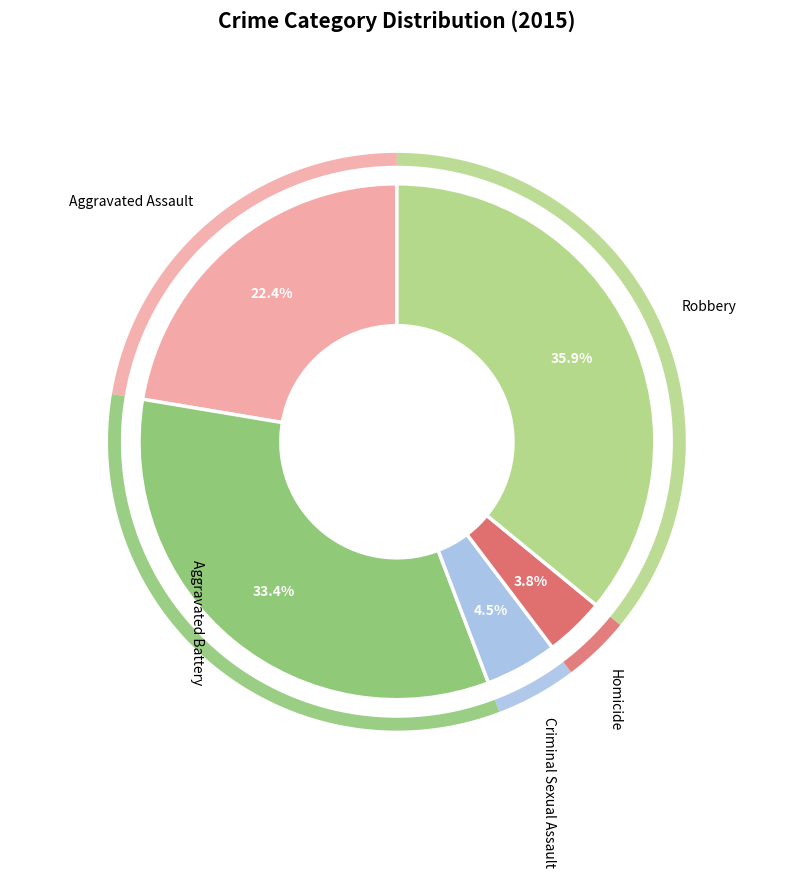

To the nearest percent, what is the difference between the largest and smallest slice percentages?

32%